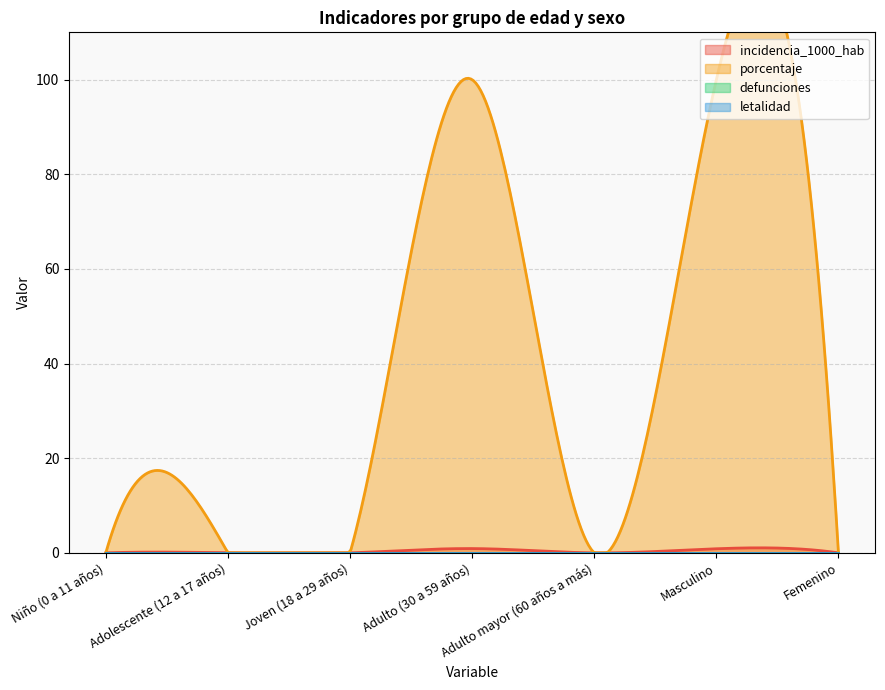

At which label does letalidad reach its peak?

Niño (0 a 11 años)